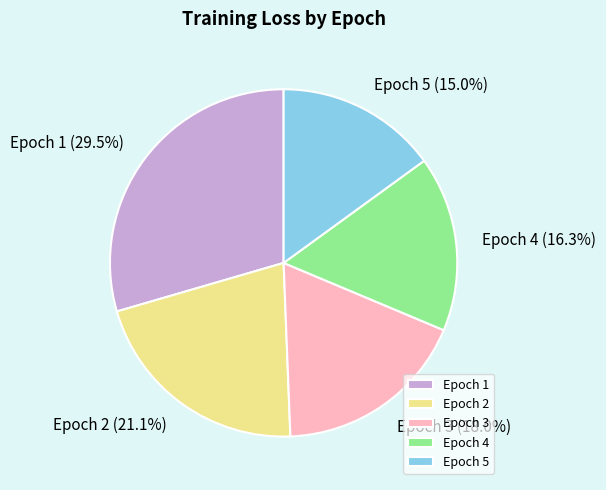

What percentage is the Epoch 3 slice, to the nearest percent?

18%